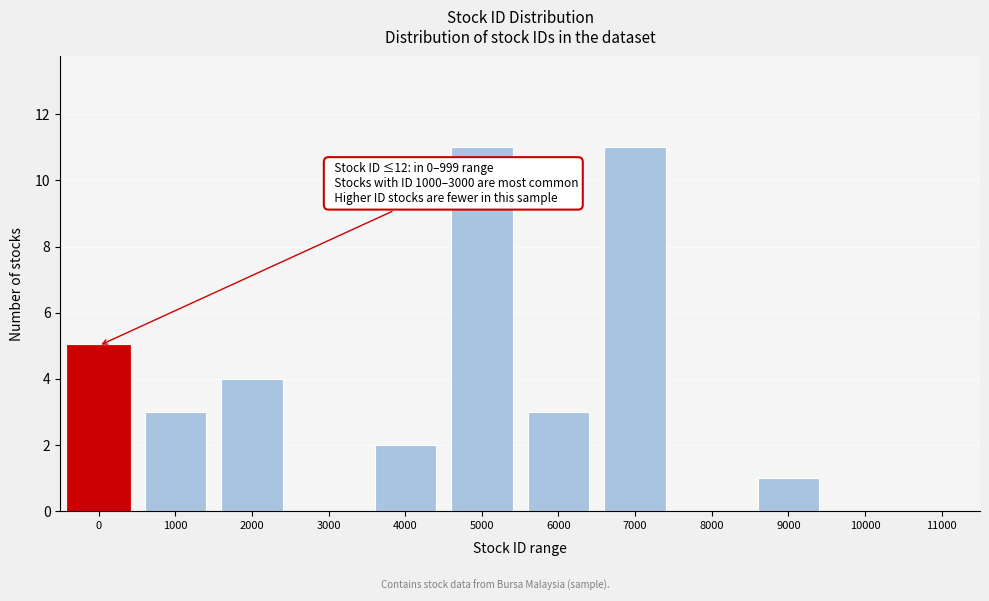

Reading left to right, extract all data points from this chart.

0=5	1000=3	2000=4	3000=0	4000=2	5000=11	6000=3	7000=11	8000=0	9000=1	10000=0	11000=0